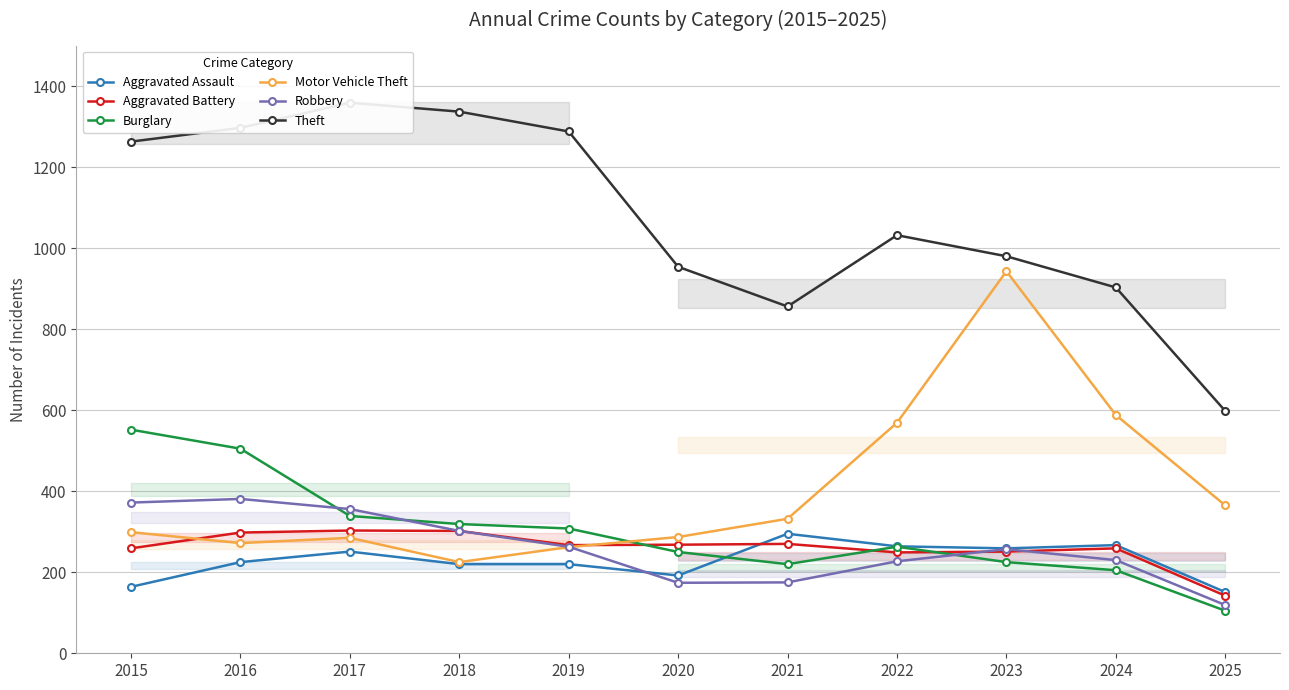

Reading left to right, list all the values displayed in this chart.

Aggravated Assault: 164	225	251	220	220	192	295	264	259	267	151
Aggravated Battery: 259	298	303	302	267	268	270	249	251	259	142
Burglary: 552	505	339	319	308	250	220	263	225	205	105
Motor Vehicle Theft: 299	272	285	225	262	287	332	569	943	588	365
Robbery: 372	381	356	302	263	174	175	227	257	230	119
Theft: 1263	1297	1359	1337	1288	954	856	1032	980	903	598